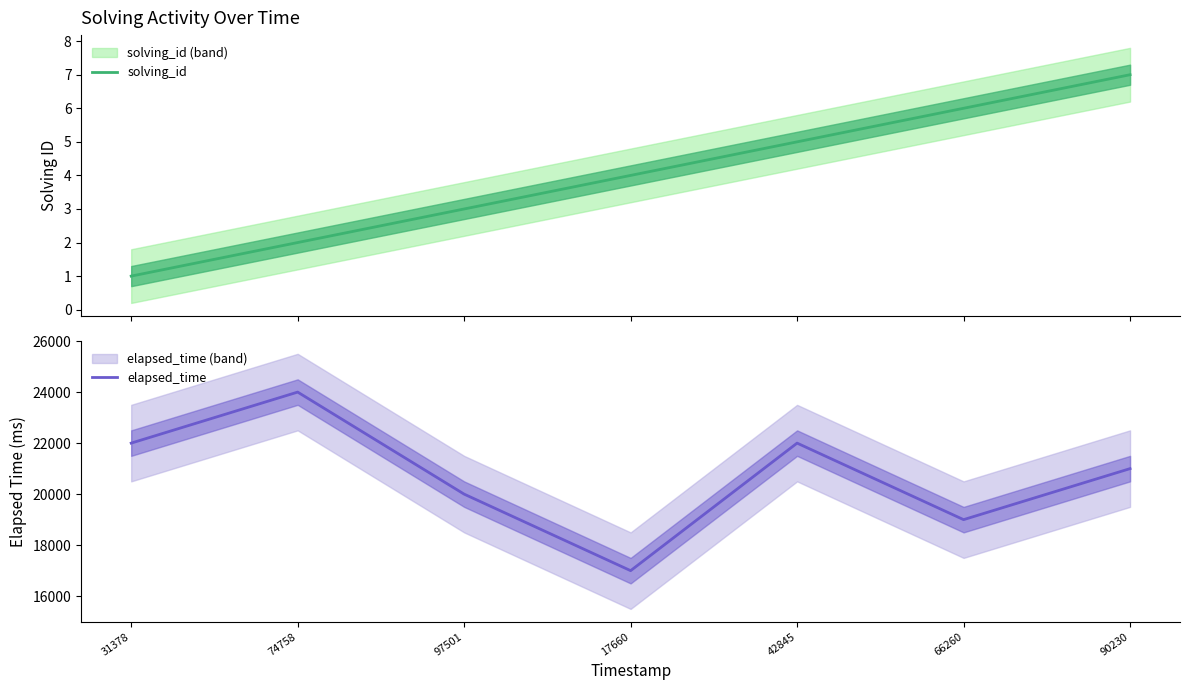

What is the value of the elapsed_time point at the 4th from the left?

17000